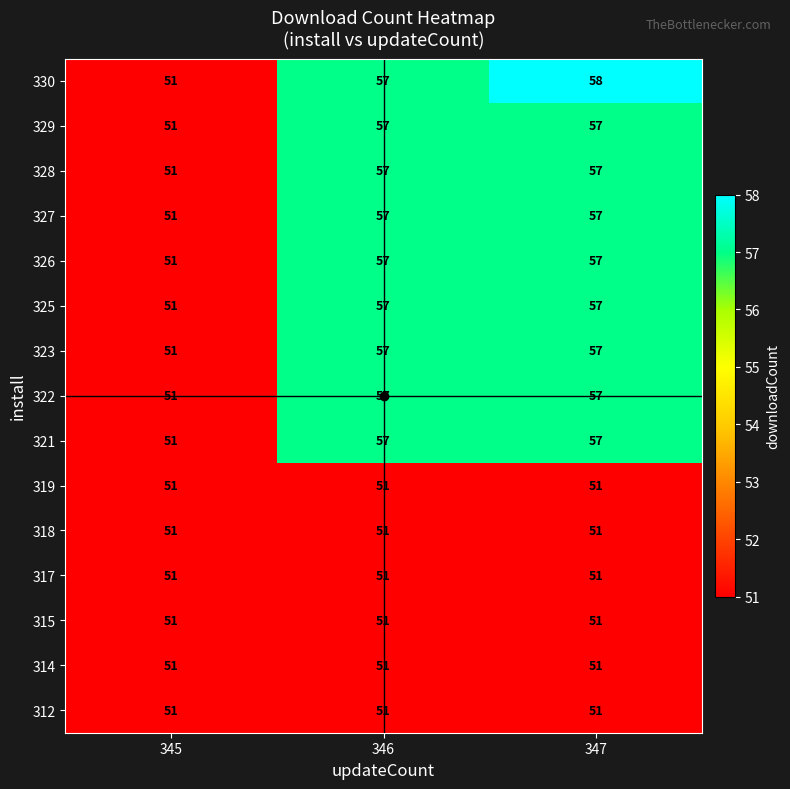

How many 327 values are between 51 and 57?

3